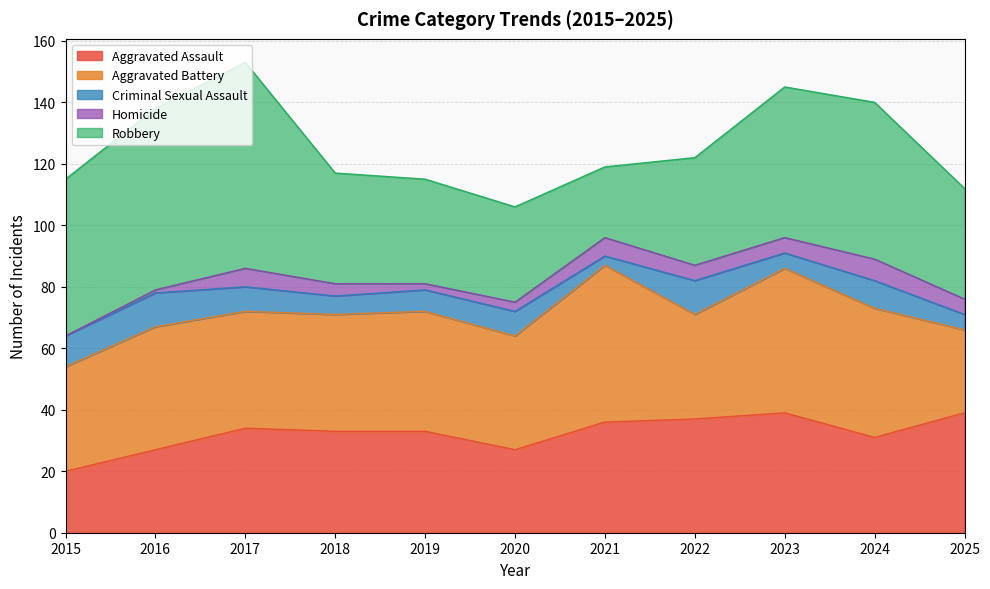

What is the value of the Homicide point at the 7th from the left?

6